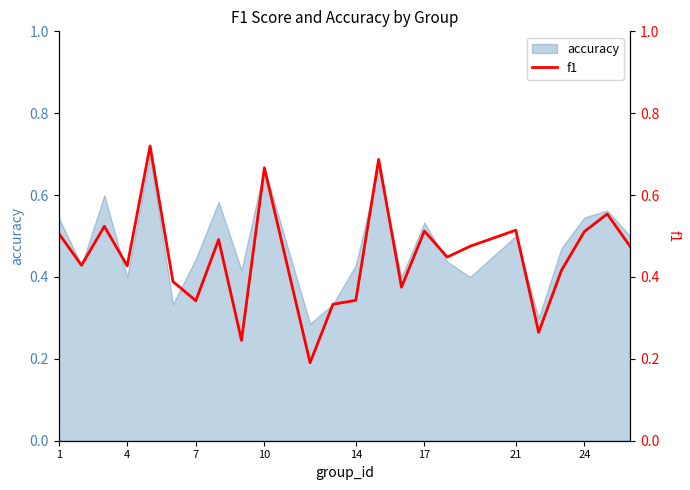

What is the smallest value displayed?

0.2